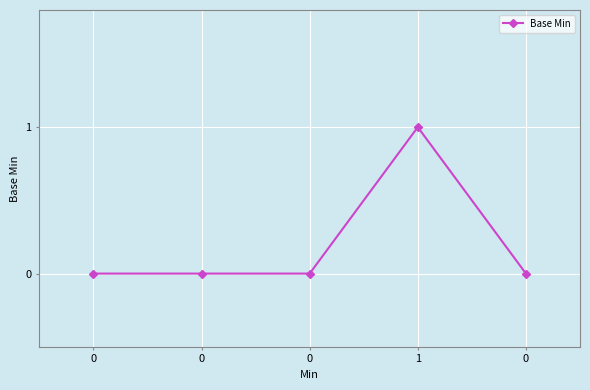

How many categories are shown in the chart?

5